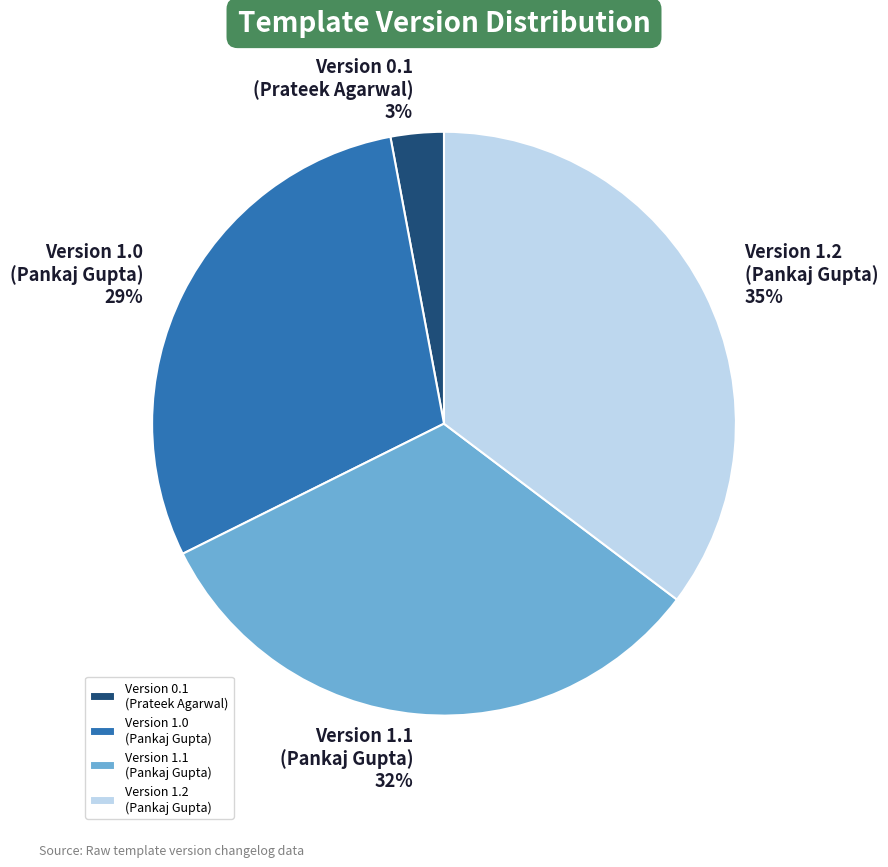

Which has a higher value, Version 1.0 (Pankaj Gupta) or Version 1.1 (Pankaj Gupta)?

Version 1.1 (Pankaj Gupta)